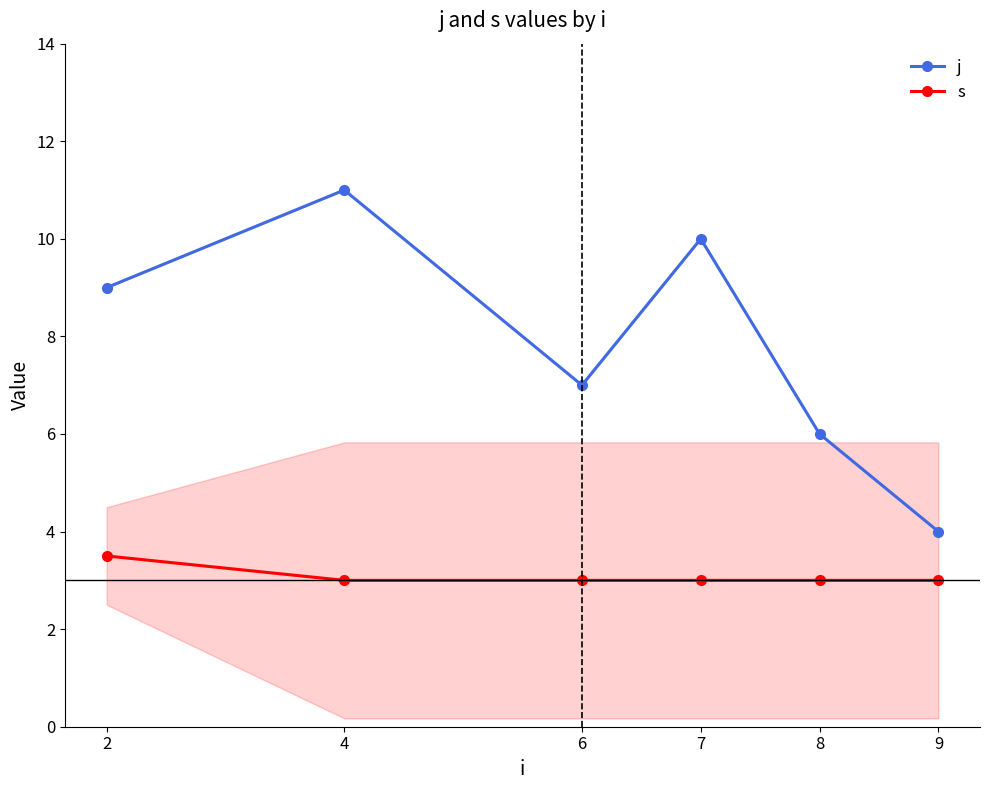

True or false: j and s intersect in this chart.

False